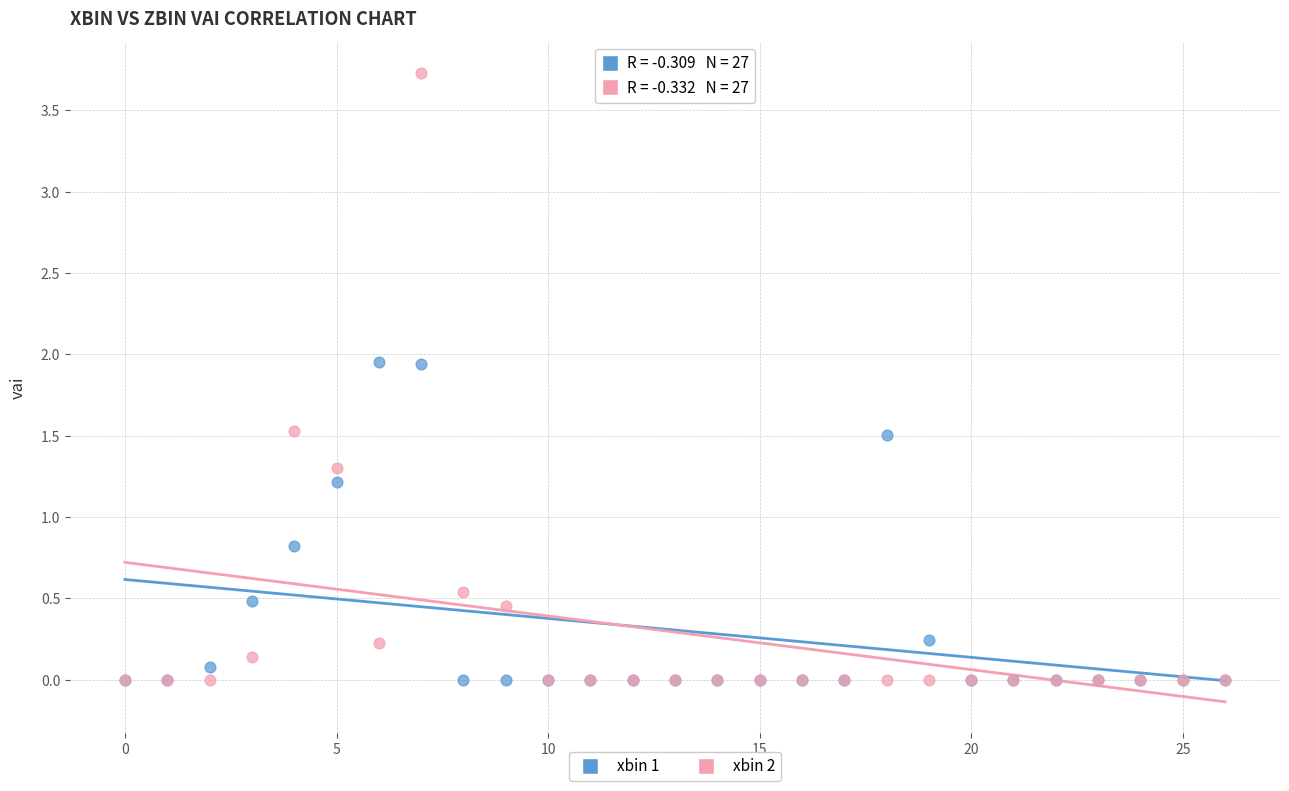

What are all the series names shown in the legend?

xbin 1, xbin 2